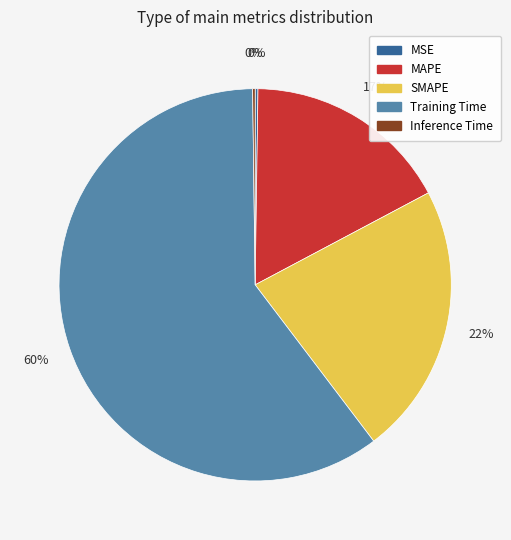

Between Training Time and MAPE, which is larger?

Training Time